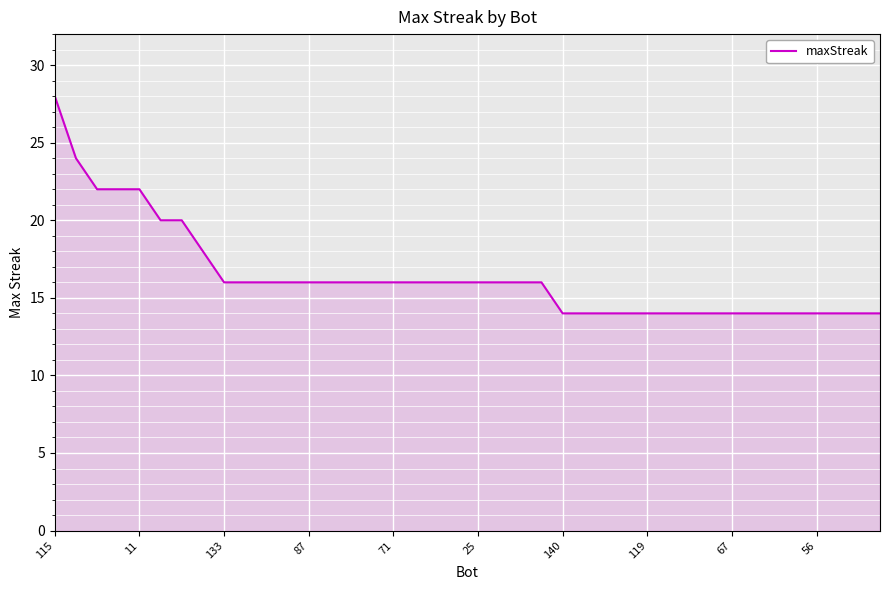

What is the smallest value displayed?

14